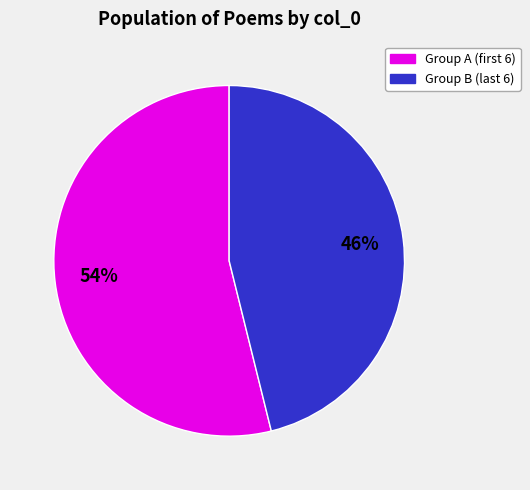

Does any single category account for the majority?

Yes